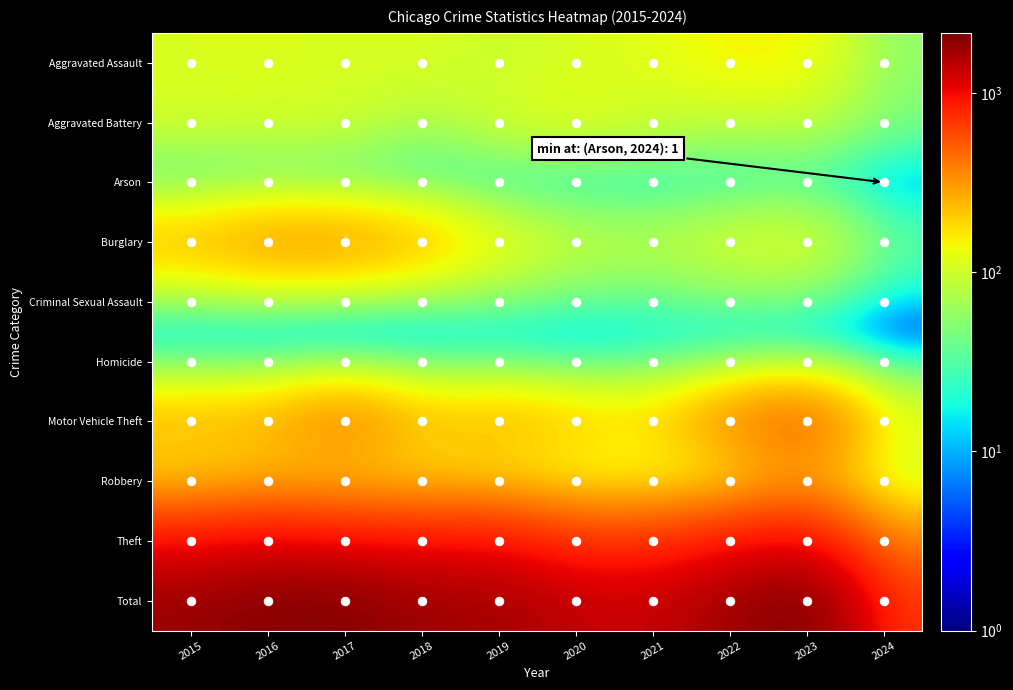

How many data points does each series have?

10